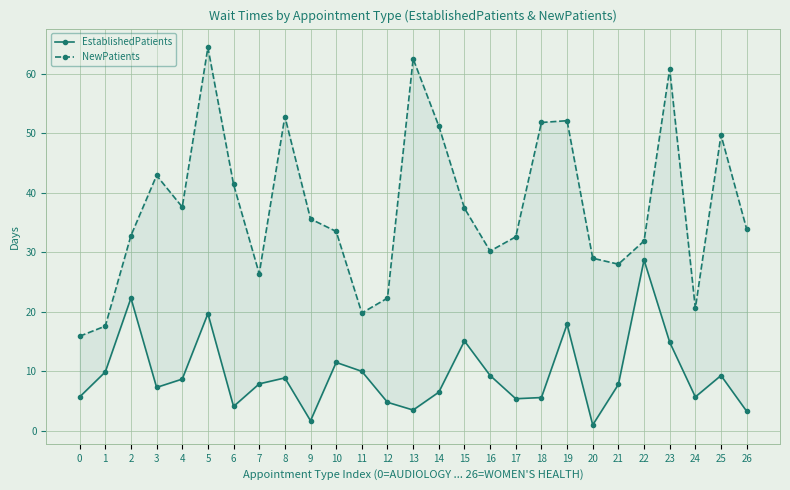

Which has a higher value, 26 or 11?

11